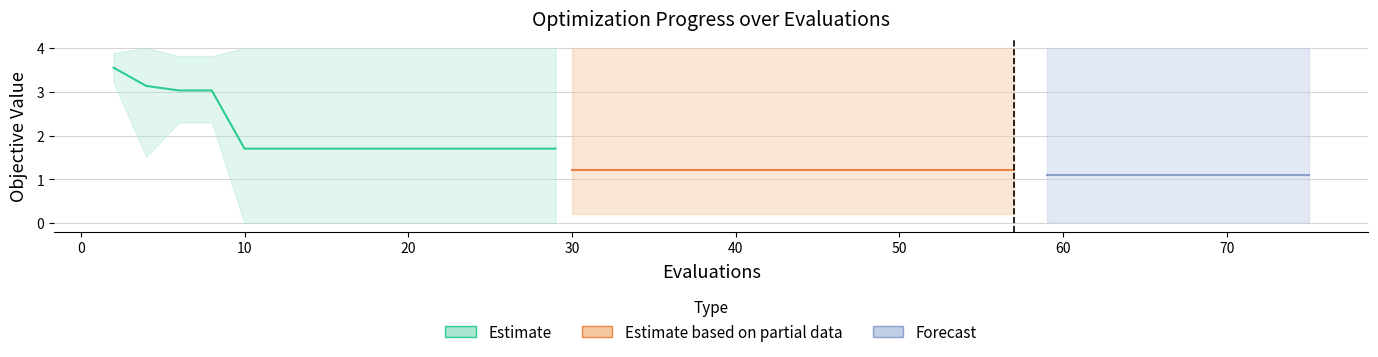

True or false: worst and mean cross at least once.

False